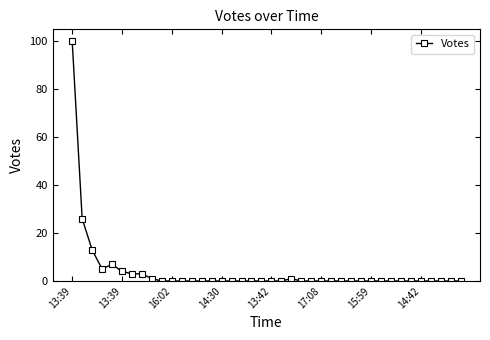

What is the maximum value shown in the chart?

100